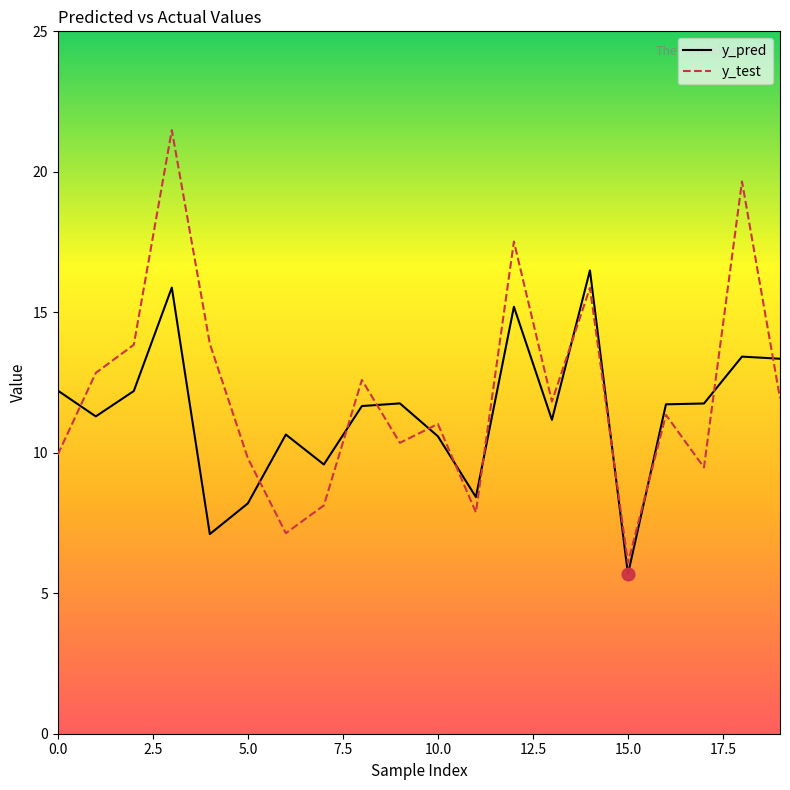

What is the difference between the maximum and minimum values in the y_pred series?

10.8